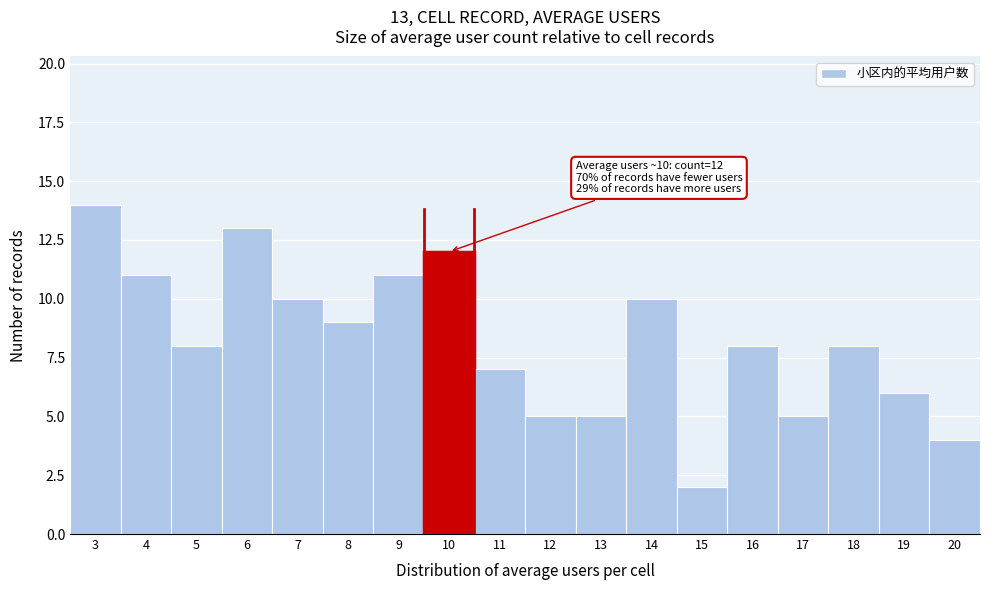

Reading left to right, list all the values displayed in this chart.

3=14	4=11	5=8	6=13	7=10	8=9	9=11	10=12	11=7	12=5	13=5	14=10	15=2	16=8	17=5	18=8	19=6	20=4